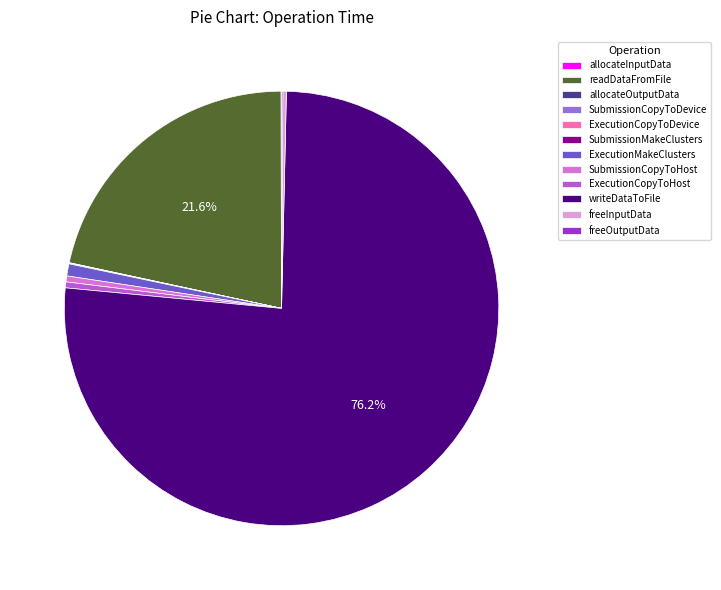

Which slice is the largest?

writeDataToFile